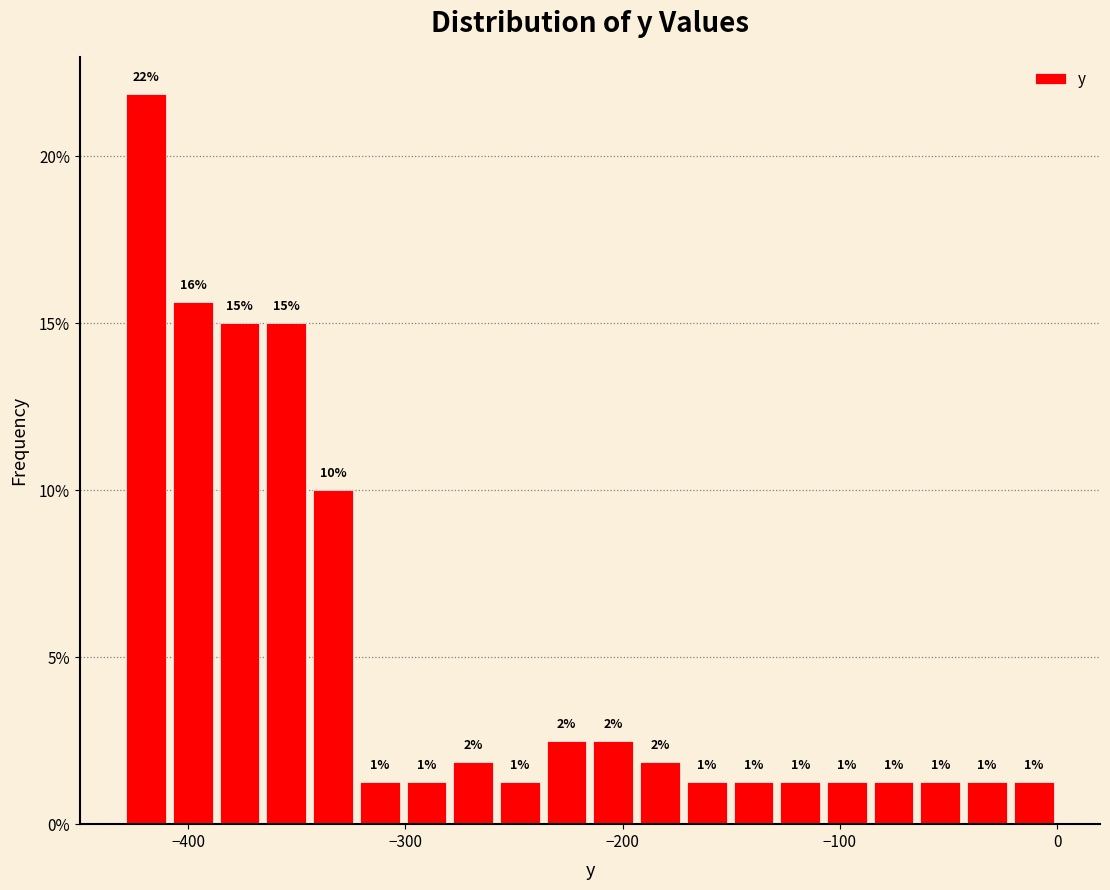

Read against the x-axis, roughly where is the centre of the tallest bar?

-420